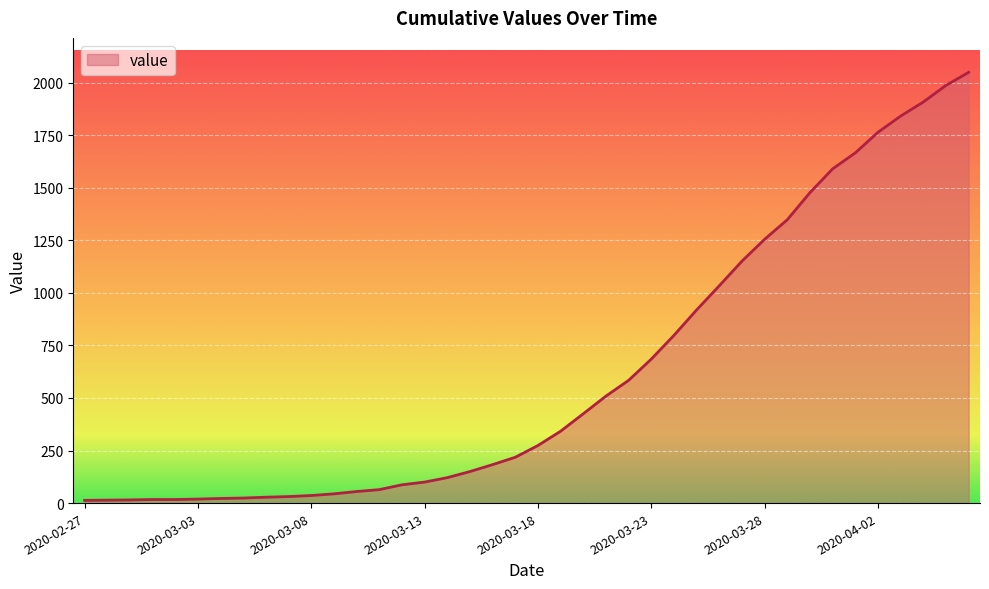

What is the greatest value displayed?

2049